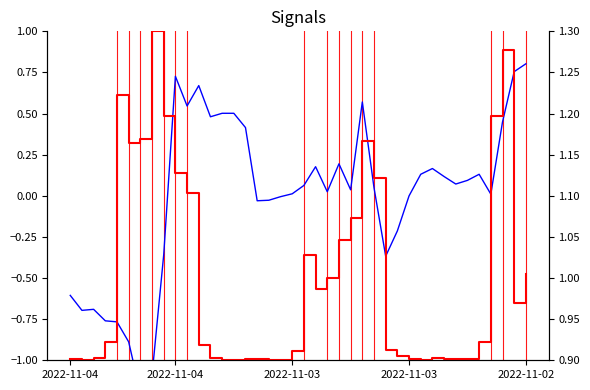

Which has a higher value, 26 or 33?

33